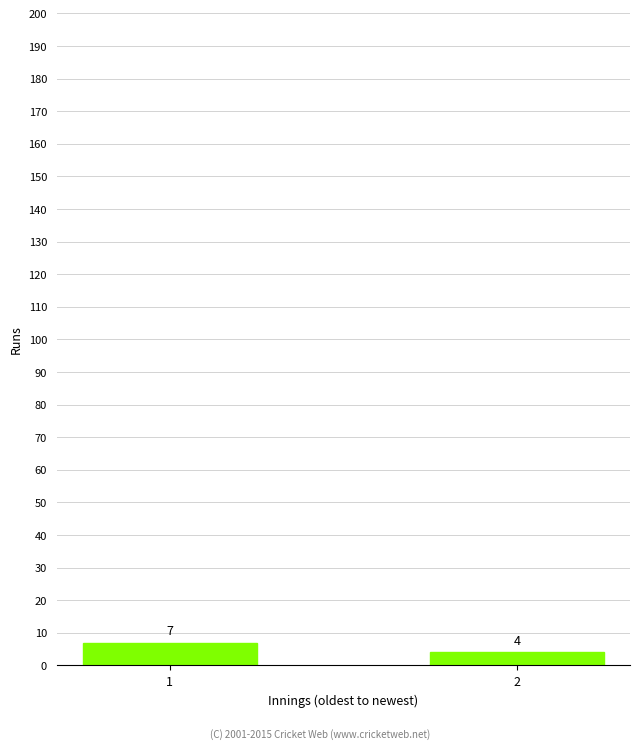

True or false: the data shows 4 at 2.

True